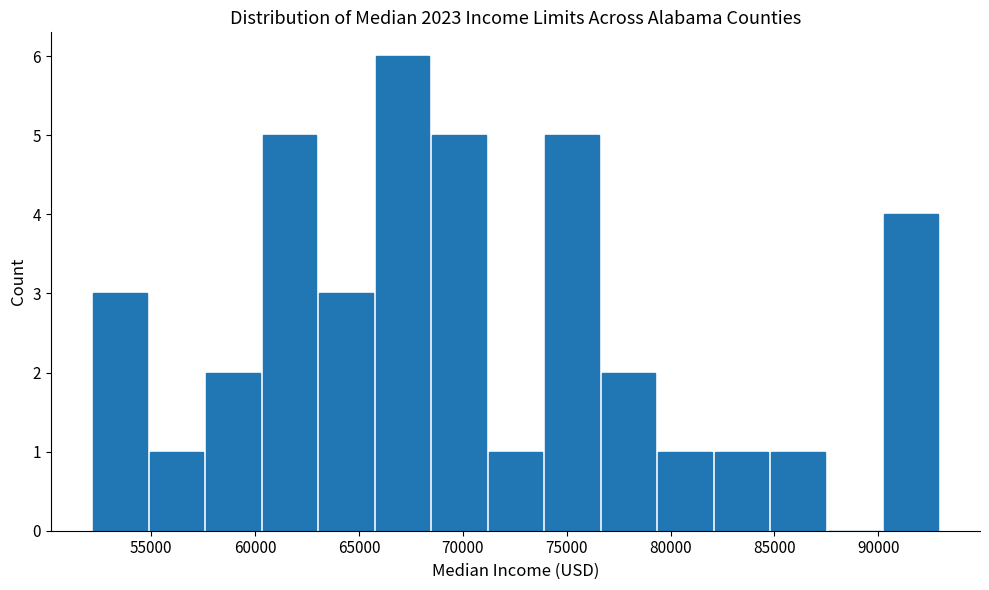

Which range on the x-axis has the tallest bar?

66000 to 68500